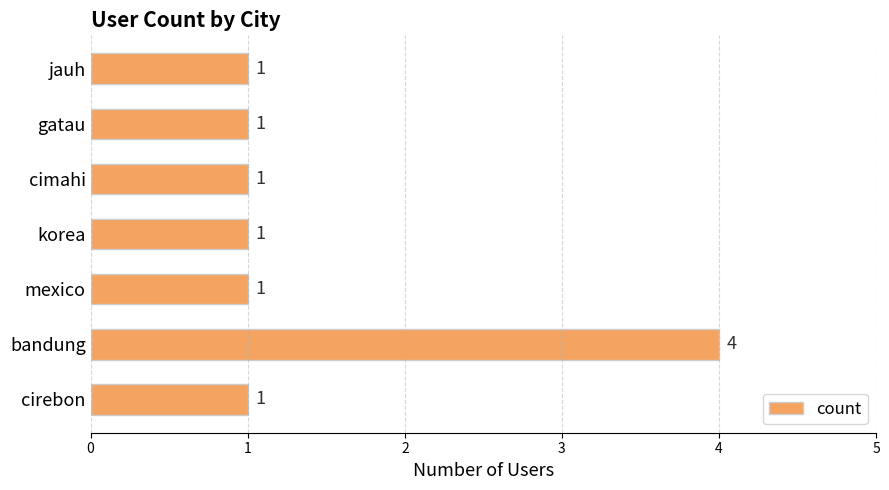

Is it true that the value at jauh is 1?

True